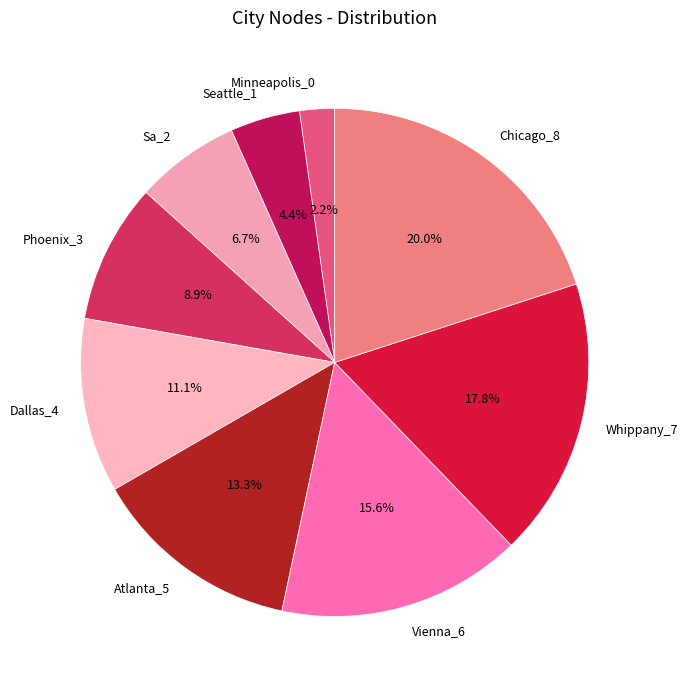

Count the number of slices in the pie.

9